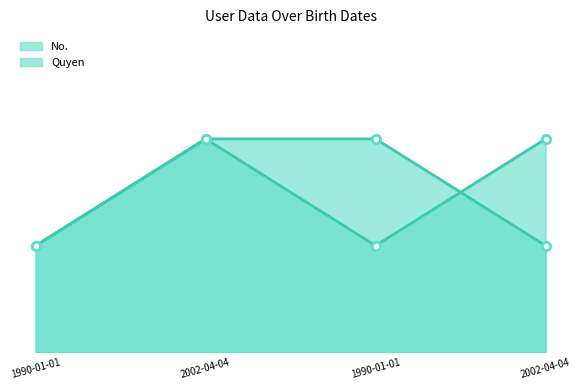

What is the average value of the Quyen series?

2